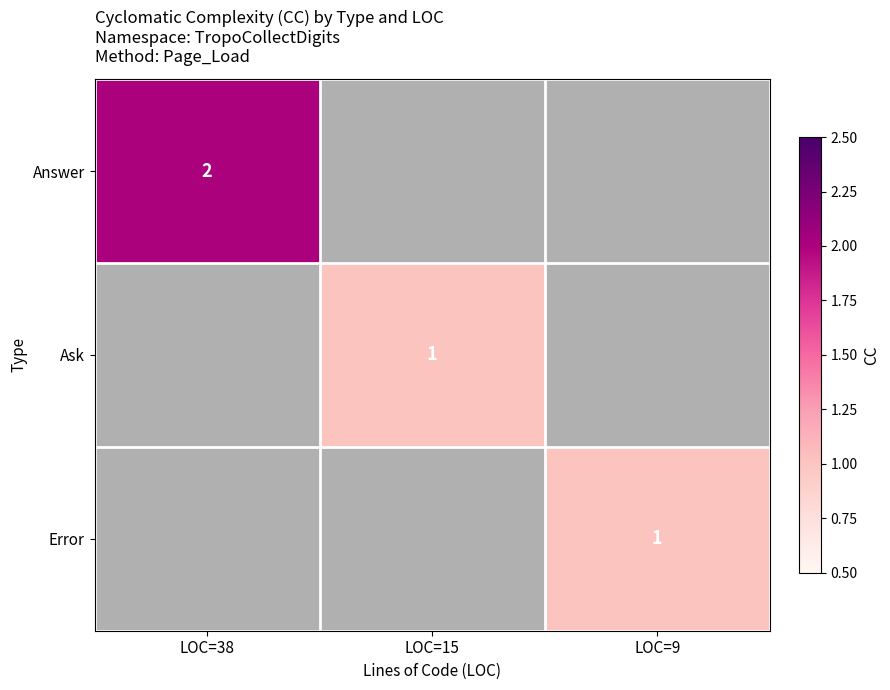

What is the greatest value displayed?

2.0